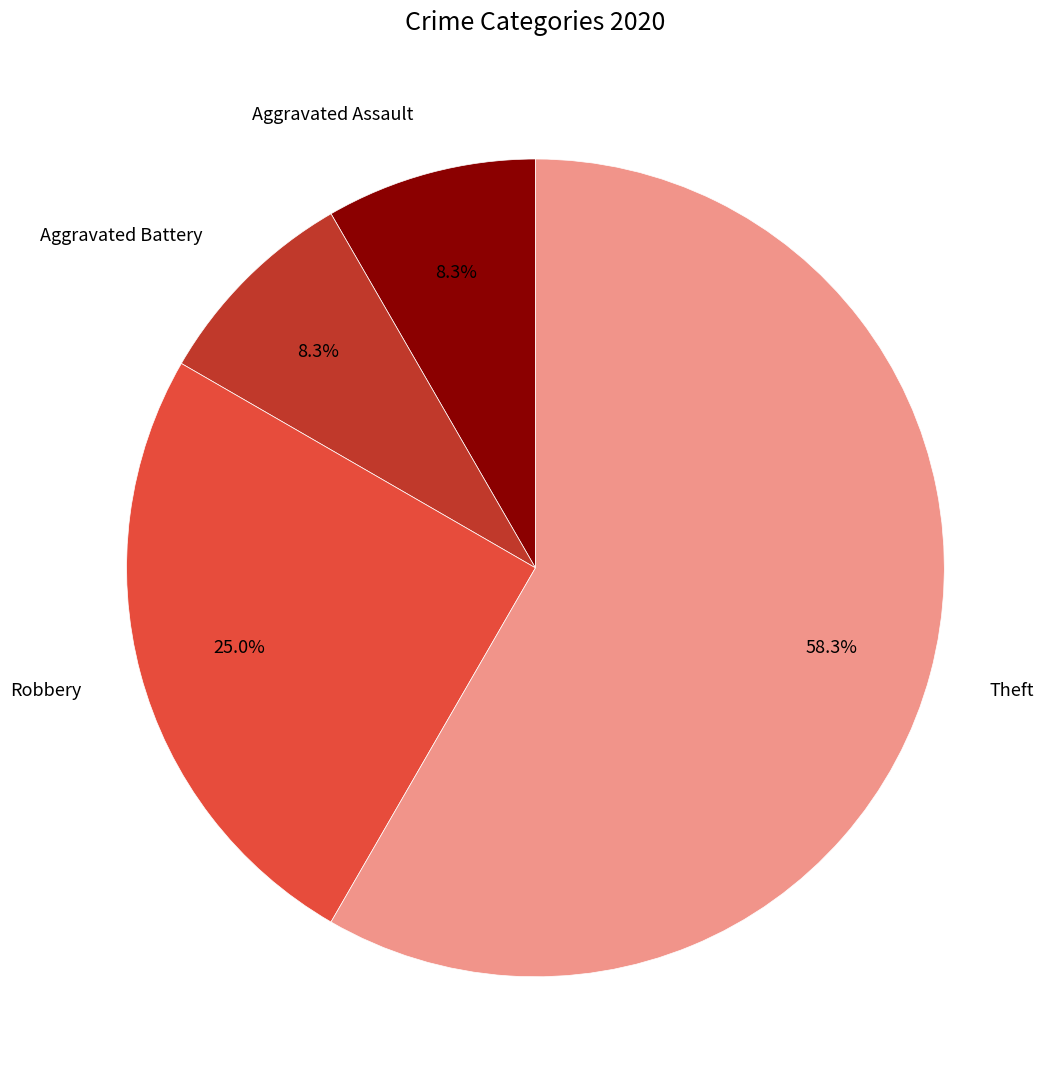

Which has a higher value, Robbery or Theft?

Theft